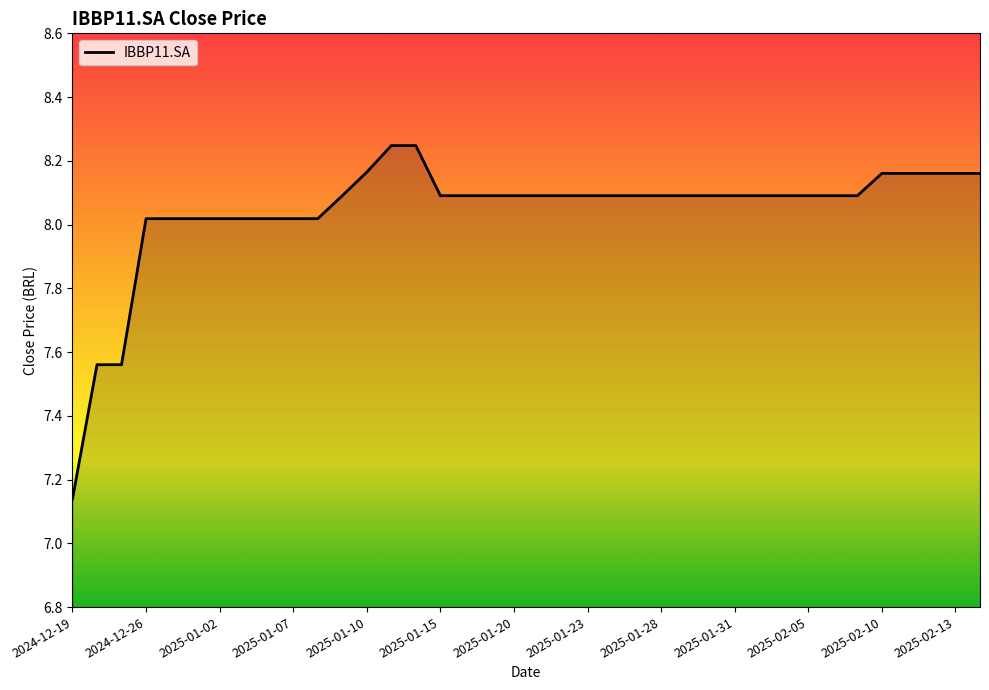

What is the difference between the maximum and minimum values?

1.1